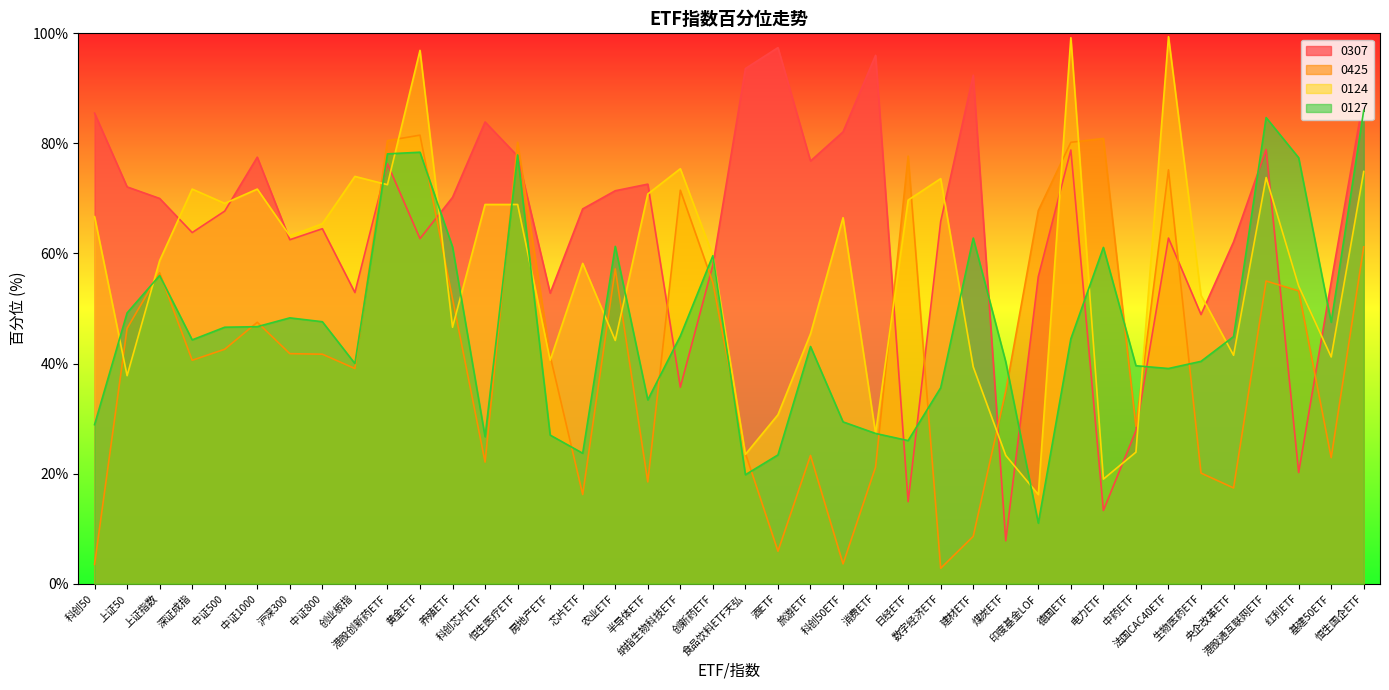

What is the label of the 13th point from the left?

科创芯片ETF